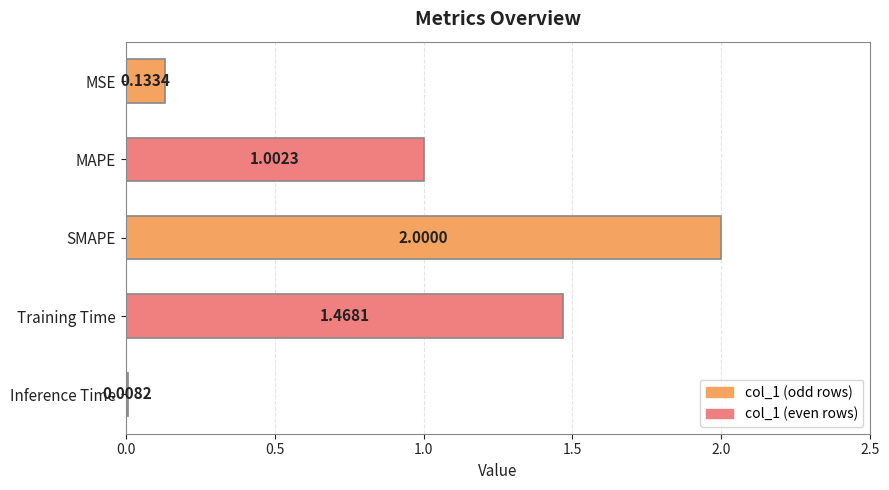

Does the chart contain stacked bars?

No